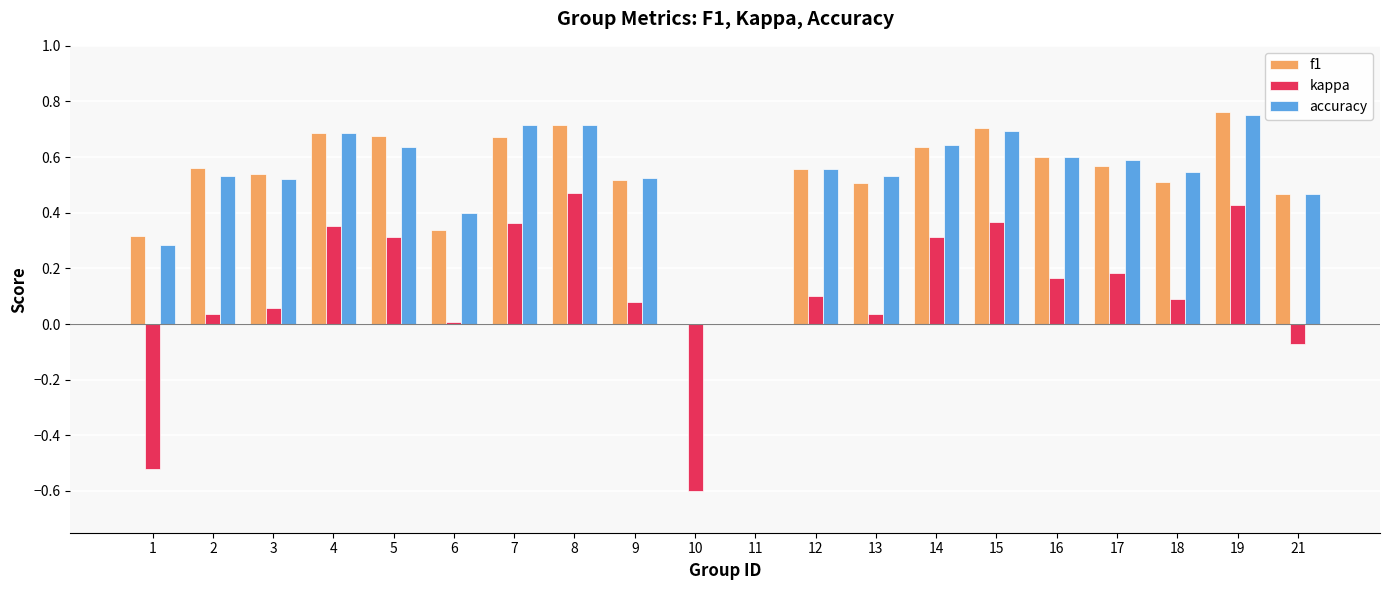

True or false: f1 has a value of 1.1 at 4.

False